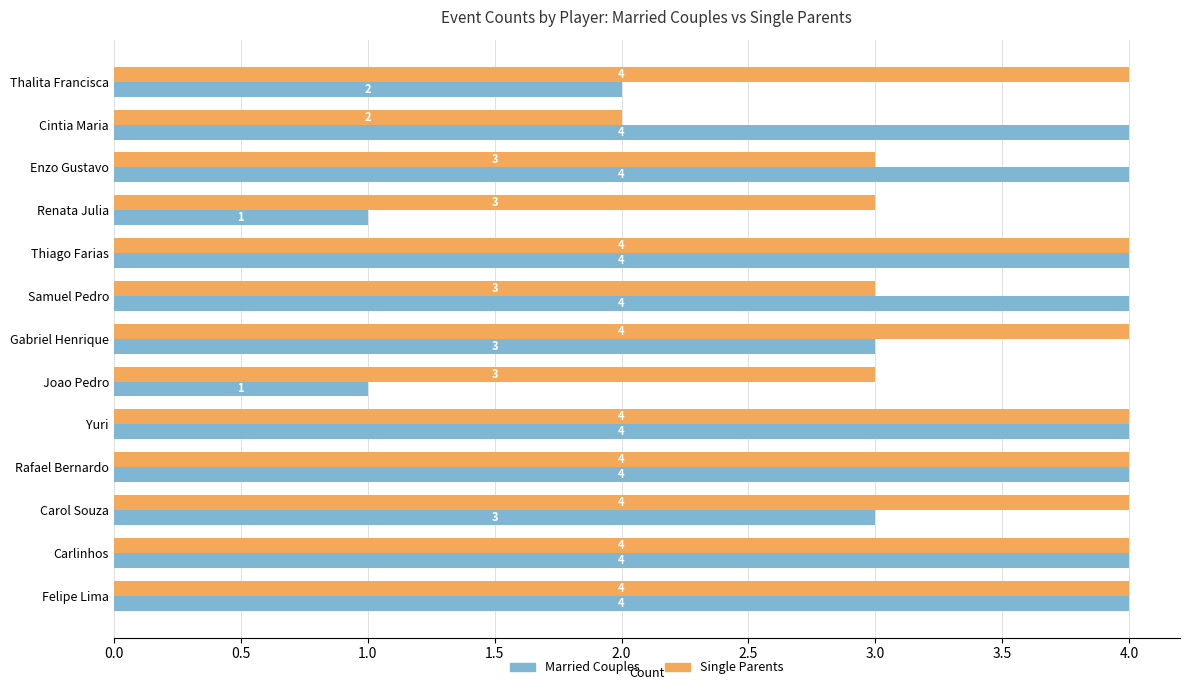

True or false: Married Couples has a value of 4 at Yuri.

True